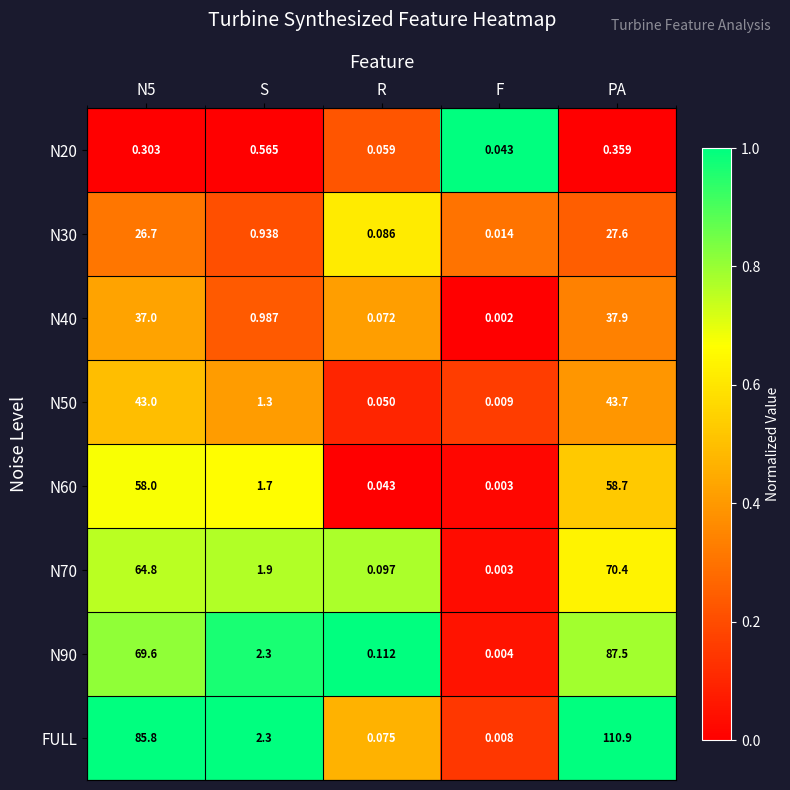

Which series has the widest spread of values?

FULL